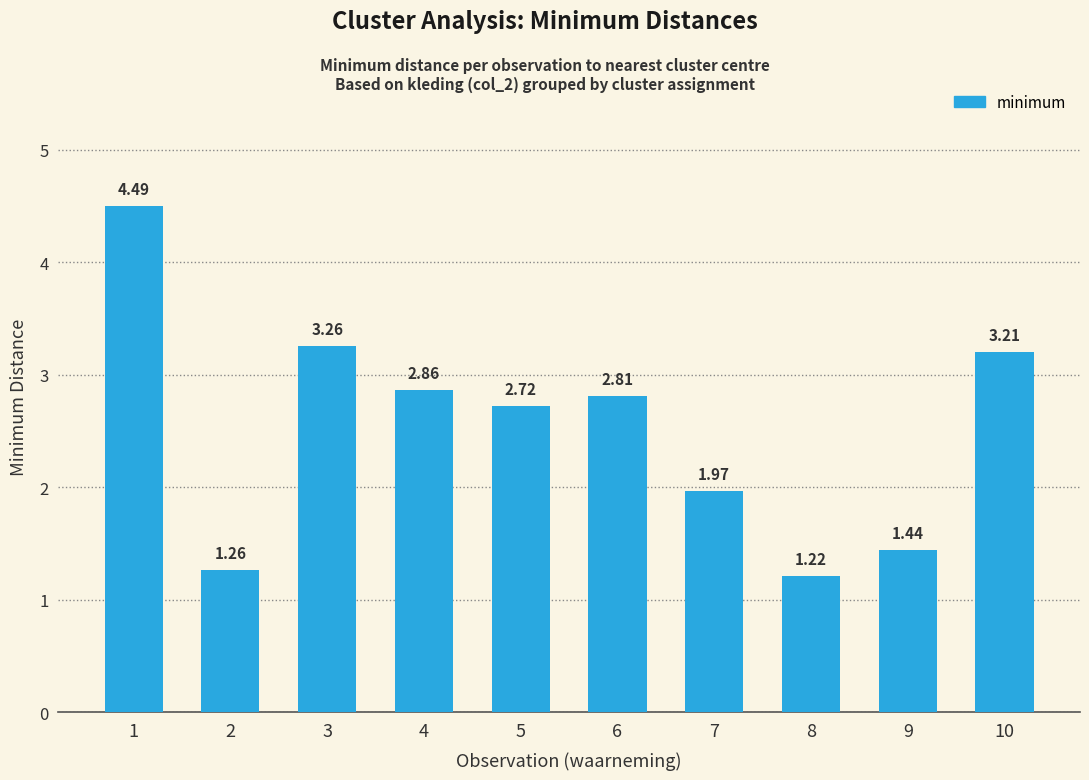

List the labels in order of value, smallest first.

8, 2, 9, 7, 5, 6, 4, 10, 3, 1